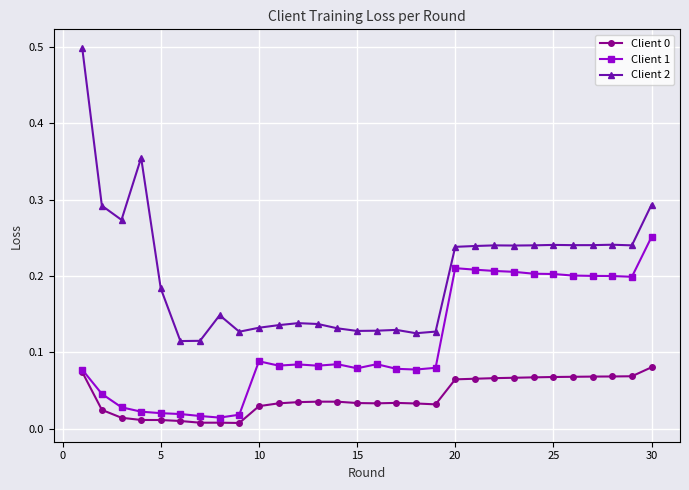

True or false: Client 2 has more than 2 points higher than both neighbors.

True